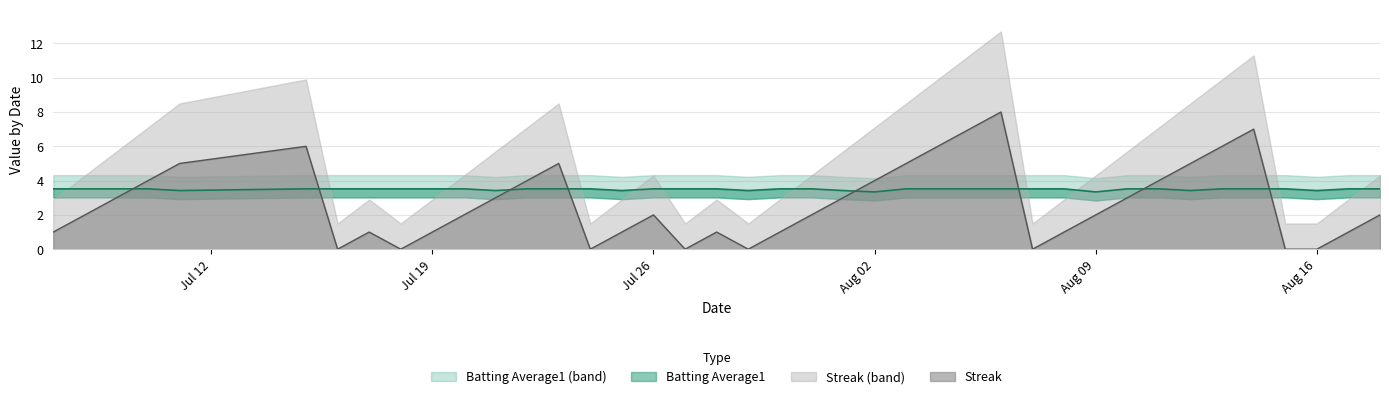

At how many categories does at least one series exceed 4?

10